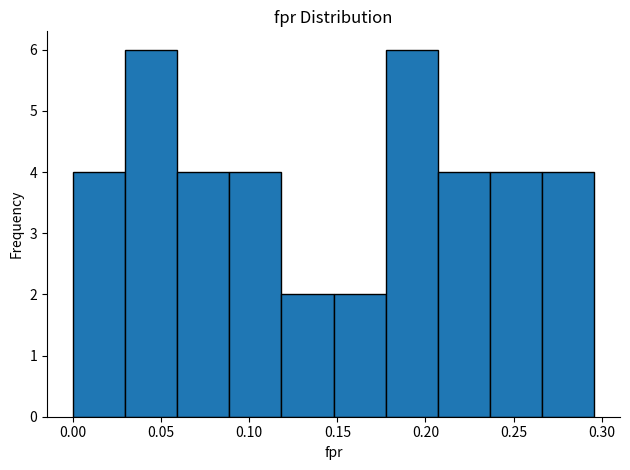

Reading left to right, list every bar in this chart as the range it spans on the x-axis followed by its height. Neither the bar edges nor the heights are printed on the chart, so give them approximately, as read against the axes.

0.000 to 0.030: 4
0.030 to 0.060: 6
0.060 to 0.090: 4
0.090 to 0.120: 4
0.120 to 0.150: 2
0.150 to 0.175: 2
0.175 to 0.205: 6
0.205 to 0.235: 4
0.235 to 0.265: 4
0.265 to 0.295: 4